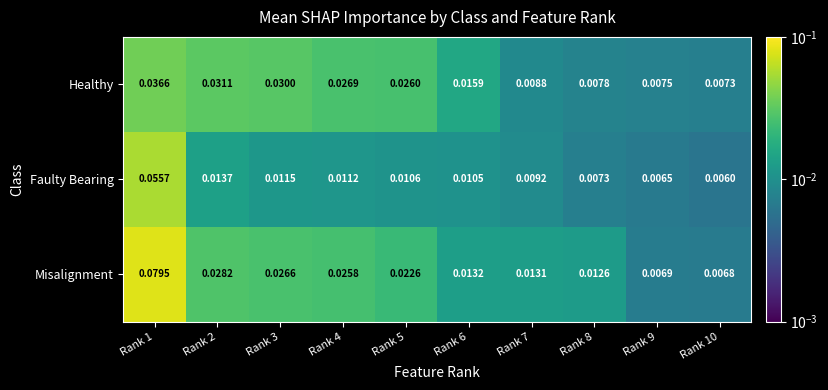

Rank the series by their average value, from highest to lowest.

Misalignment, Healthy, Faulty Bearing